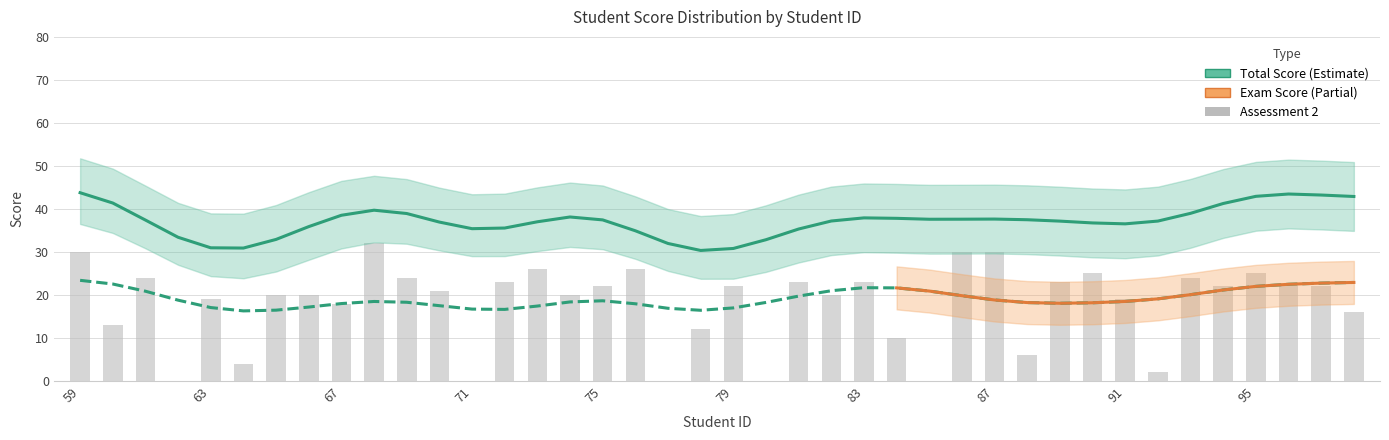

What is the difference between the highest and lowest values at 10?

20.6